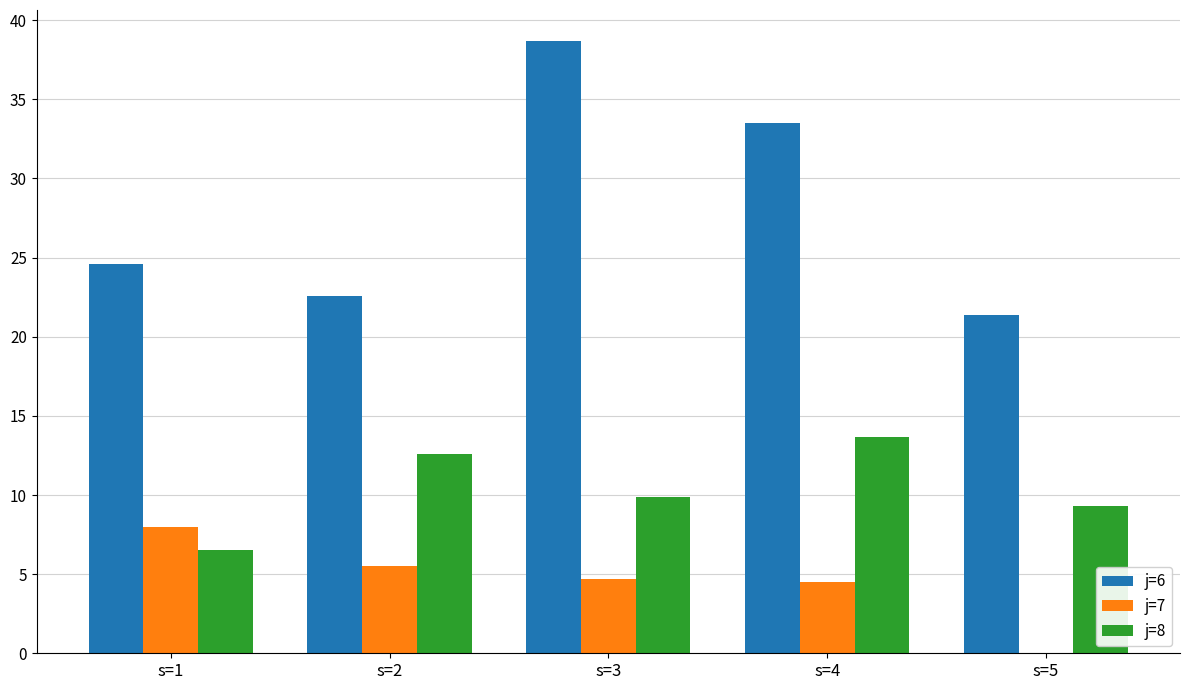

How many data points does each series have?

5